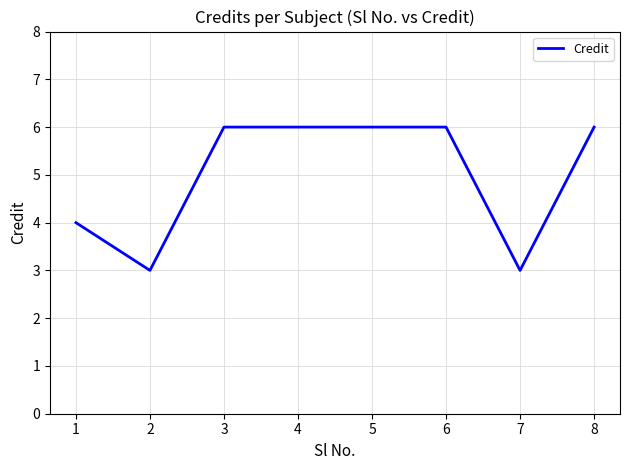

What is the ratio of the value at 1 to the value at 8?

0.7